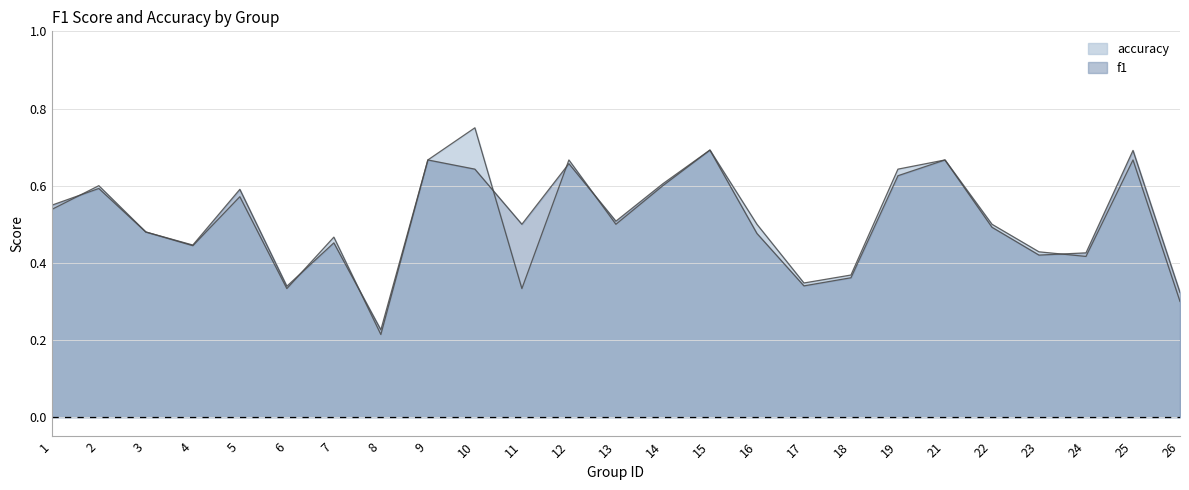

What is the difference between the f1 values at 5 and 21?

0.1